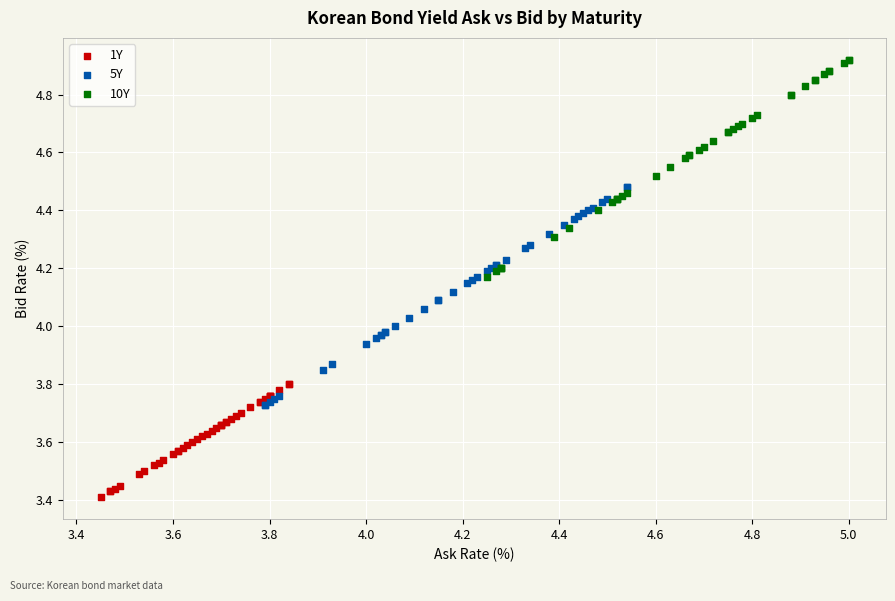

Which series contains the lowest Y value?

1Y